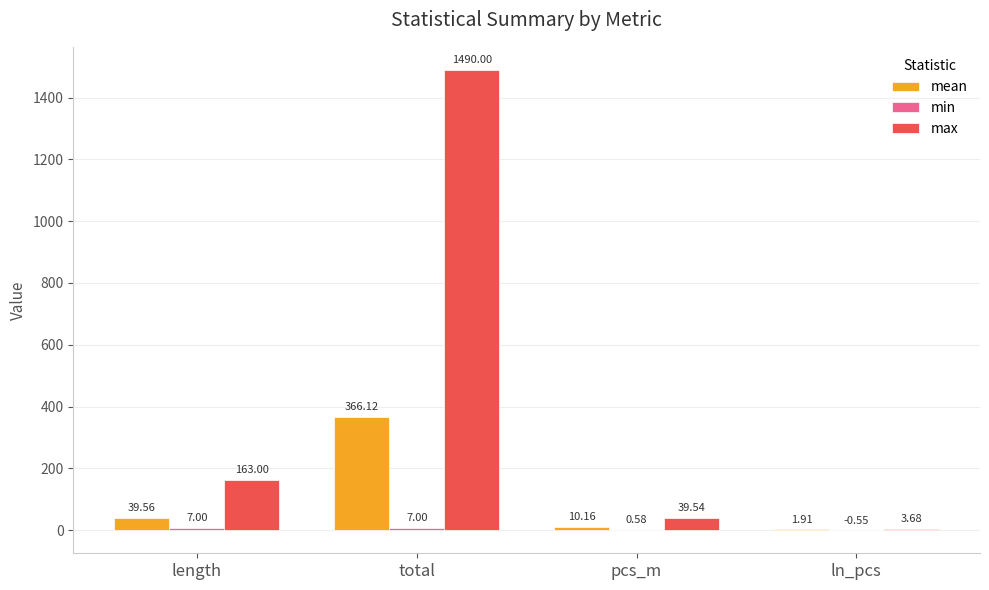

What is the sum of all max values?

1696.2